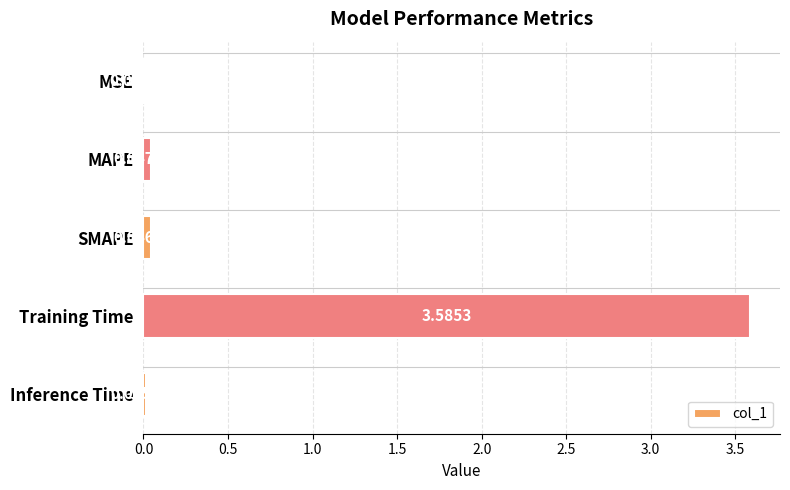

At which label is the value closest to 1?

MAPE